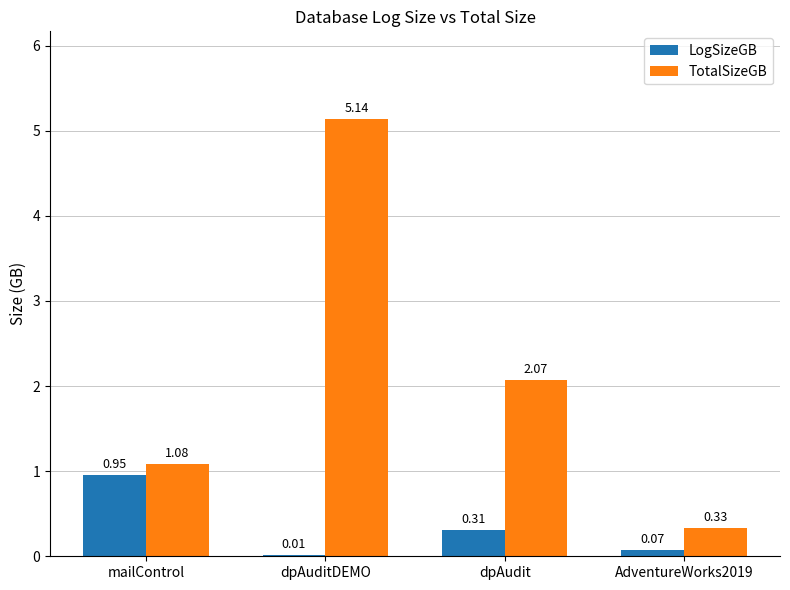

How many groups of bars are there?

4